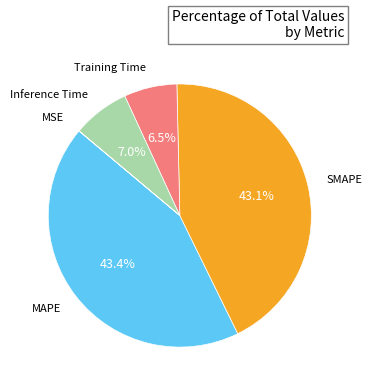

Is there any slice that represents more than half of the pie?

No